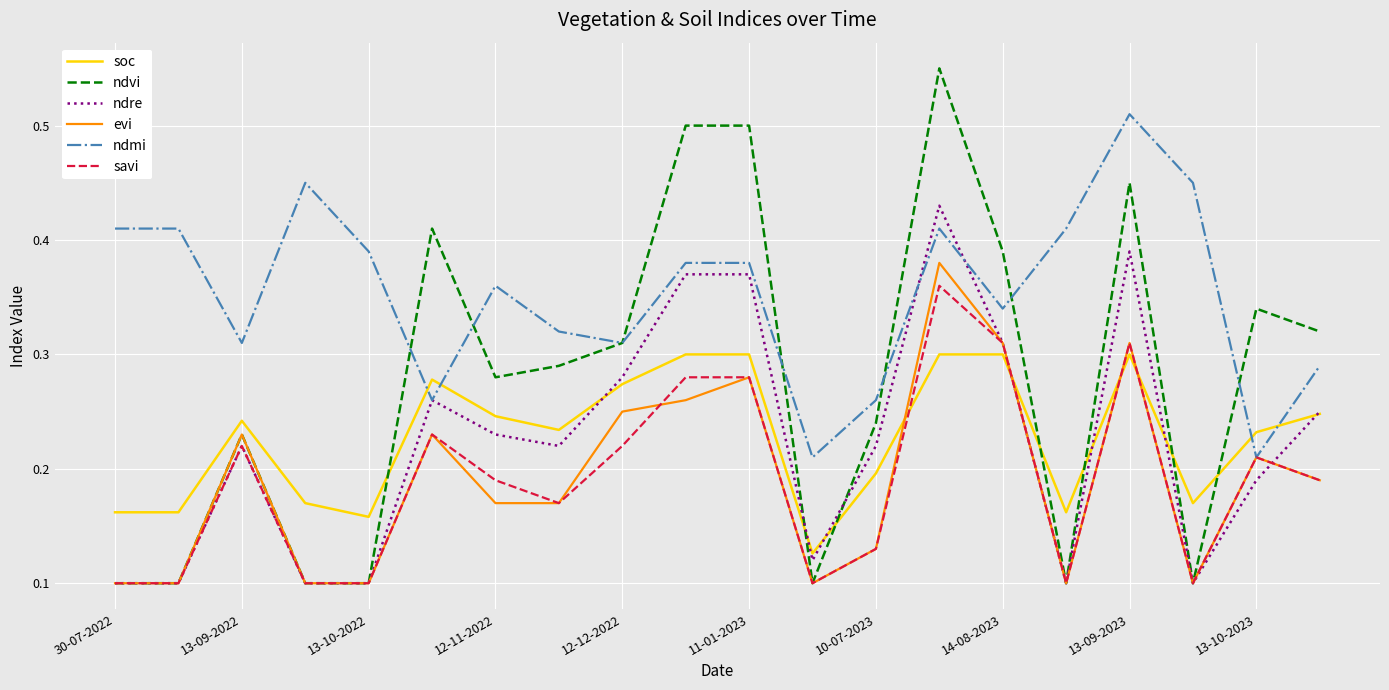

How many times do soc and ndvi cross each other?

7